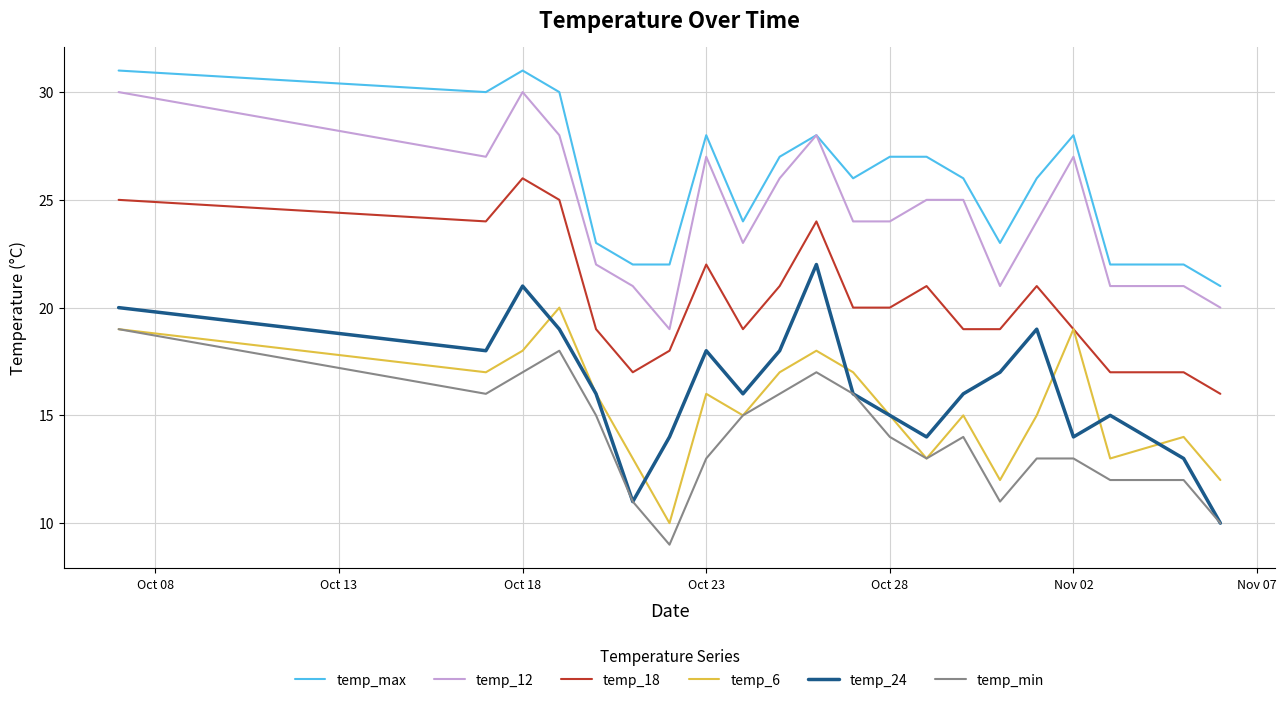

How many distinct data groups are displayed?

6